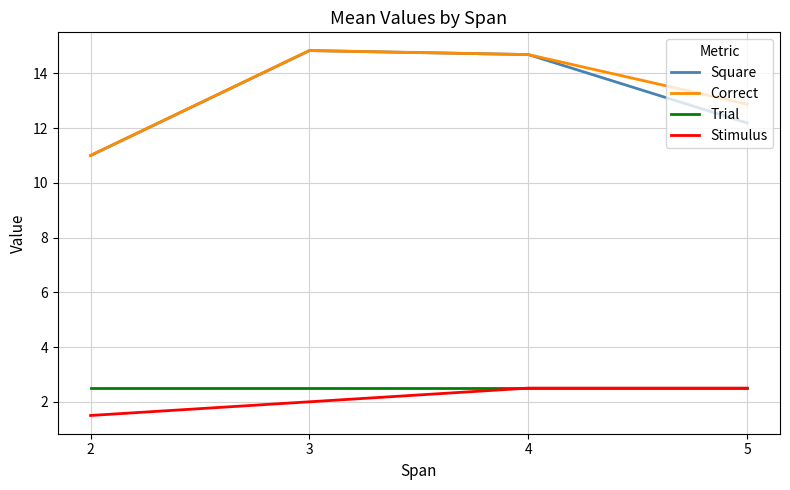

How many values in the Square series are below 14?

2